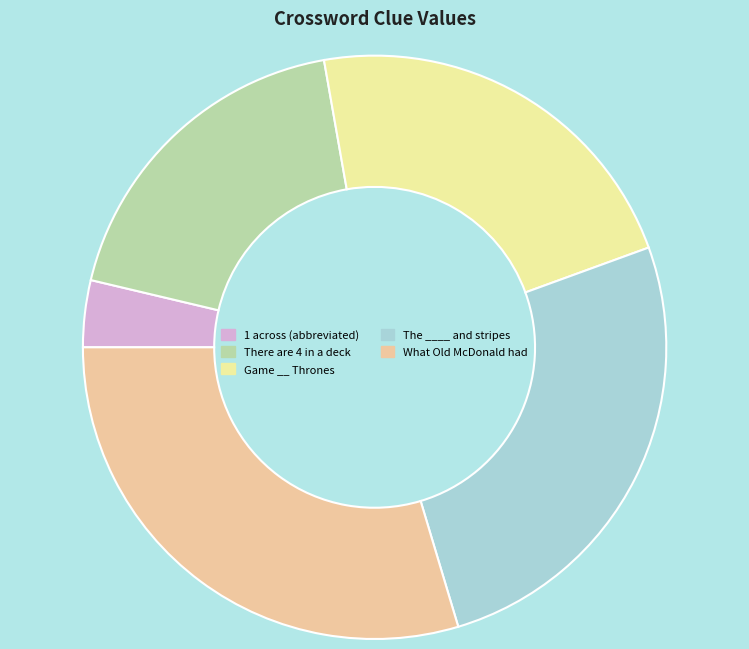

Combined, do Game __ Thrones and The ____ and stripes account for over 50%?

No